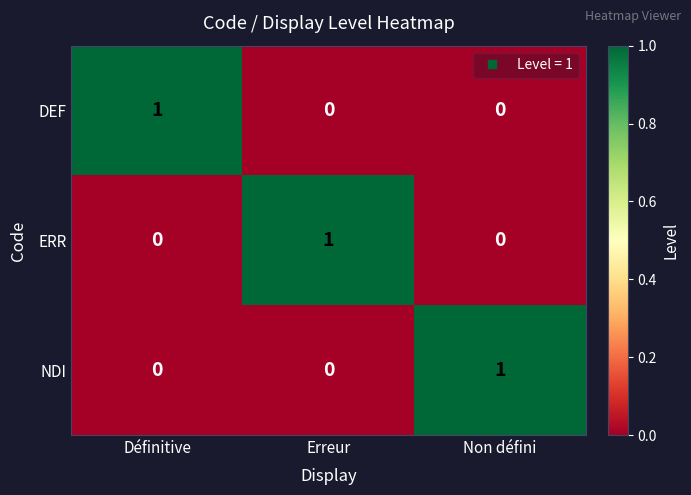

Count the number of categories in the chart.

3